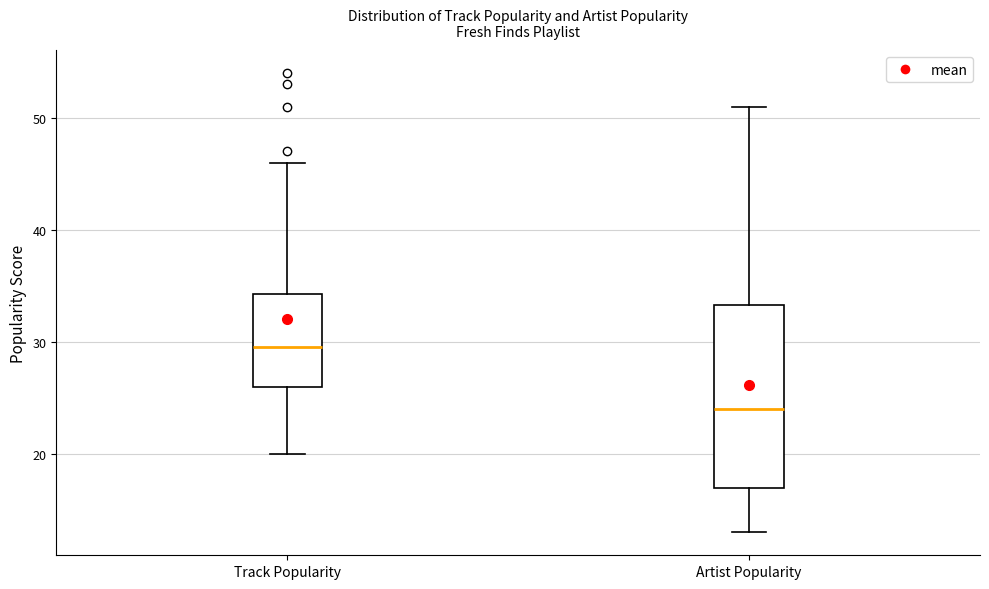

Which box has the lowest median line?

Artist Popularity